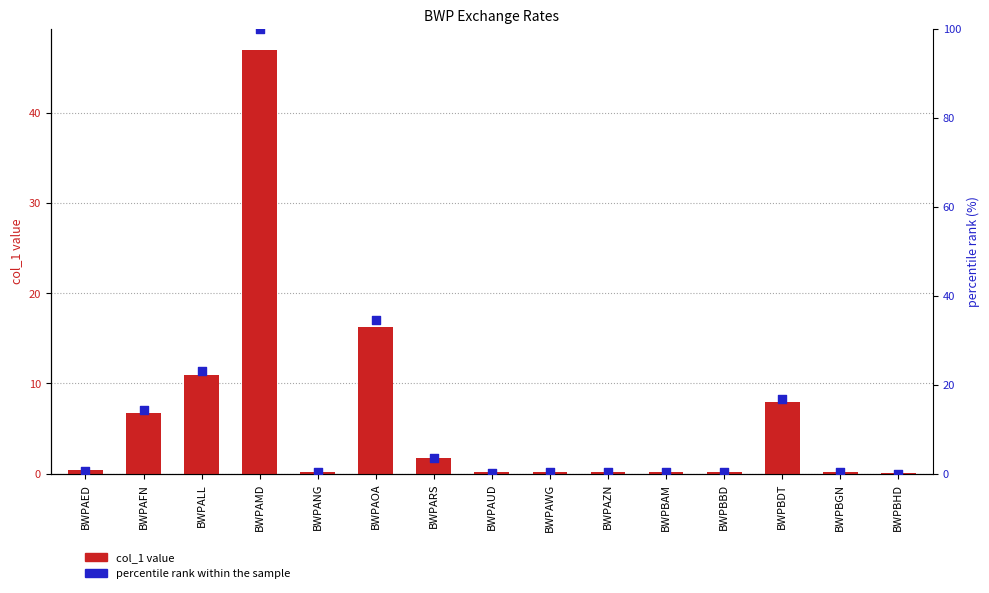

Is the value of percentile rank within sample at BWPARS greater than the value of col_1 value at BWPBHD?

Yes